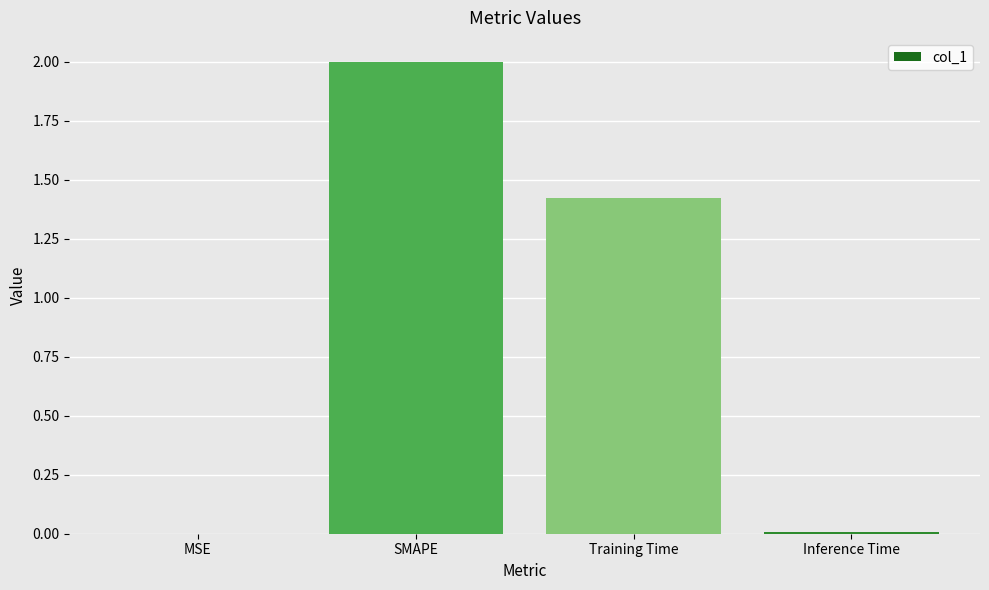

How many data points are above 1?

2